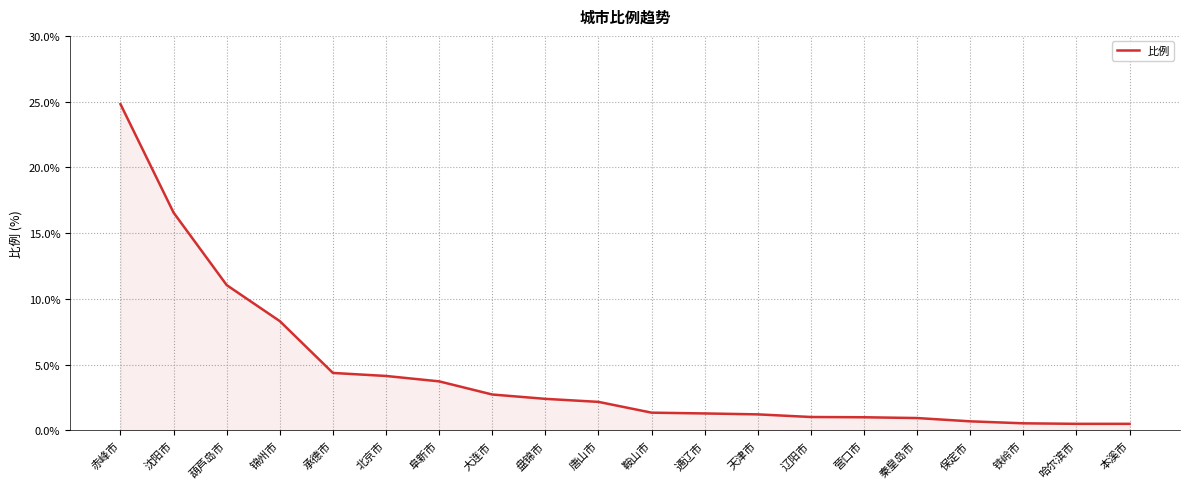

What is the change in value from 赤峰市 to 辽阳市?

-23.8